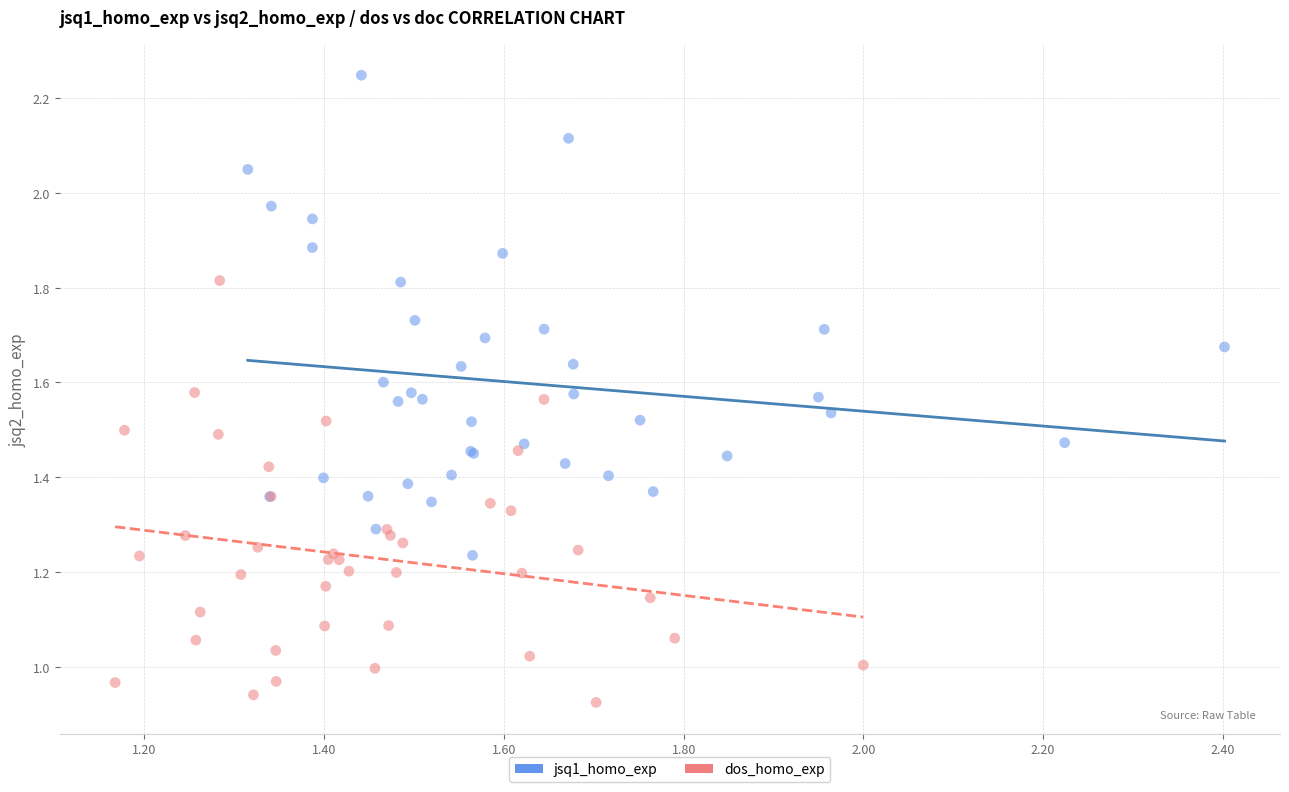

Which series reaches the minimum Y coordinate?

dos_homo_exp